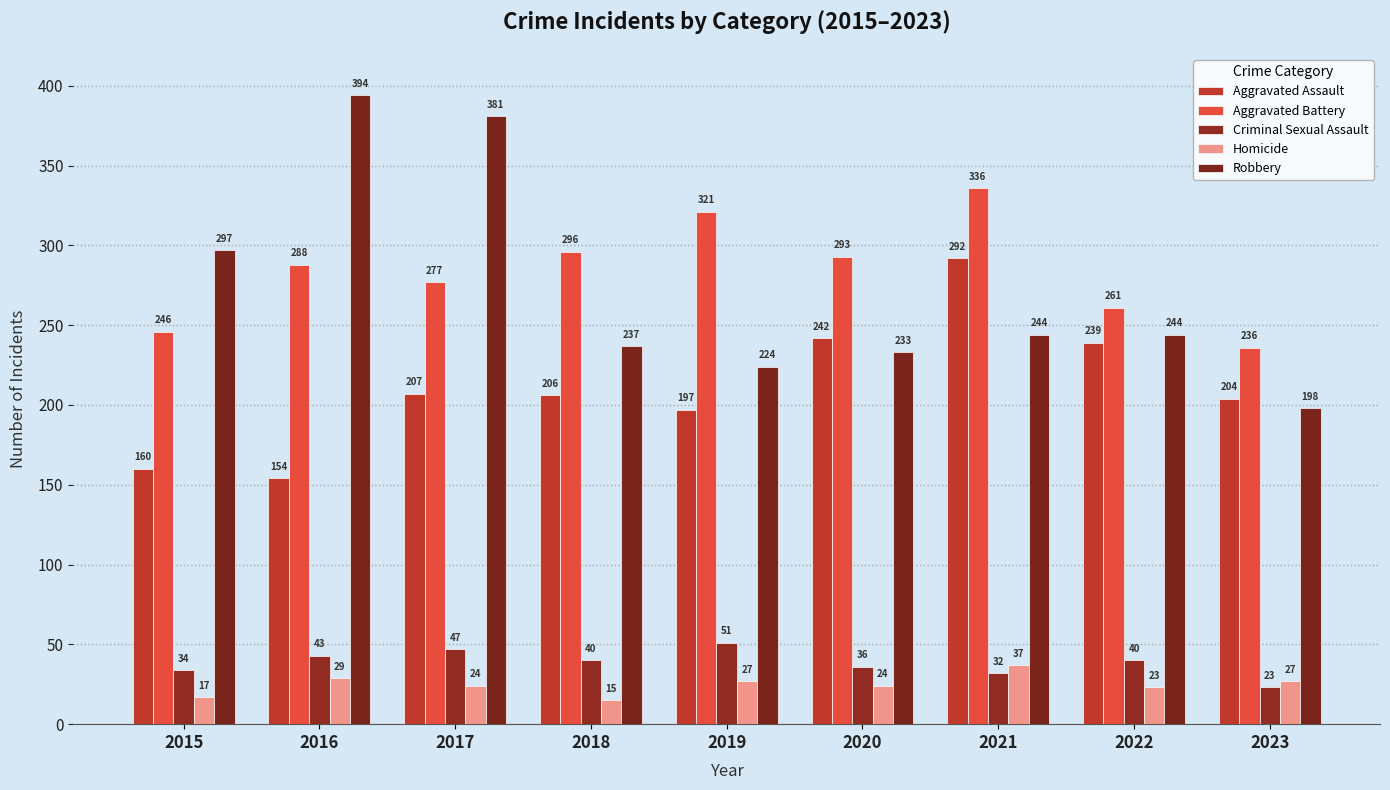

How many bars are there in total?

45